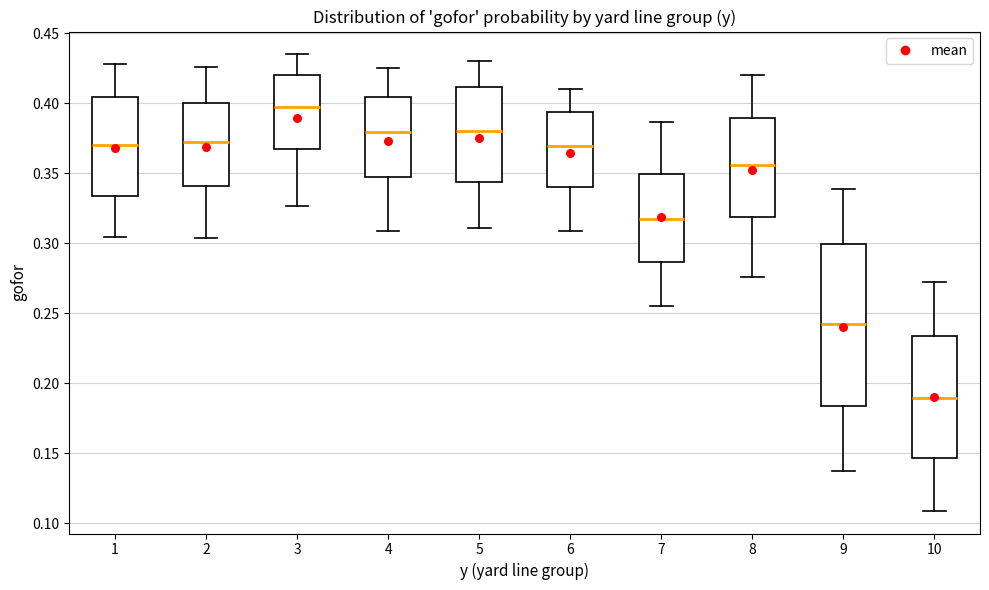

Which box is the tallest, from its lower edge to its upper edge?

9